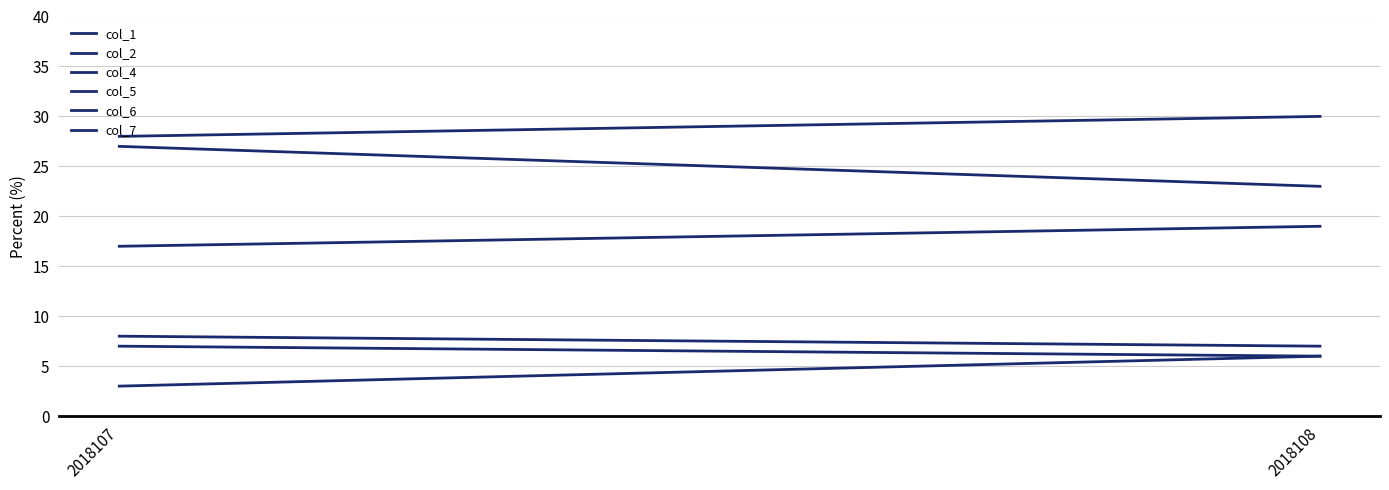

What is the value of the col_7 point at the 2nd from the left?

6